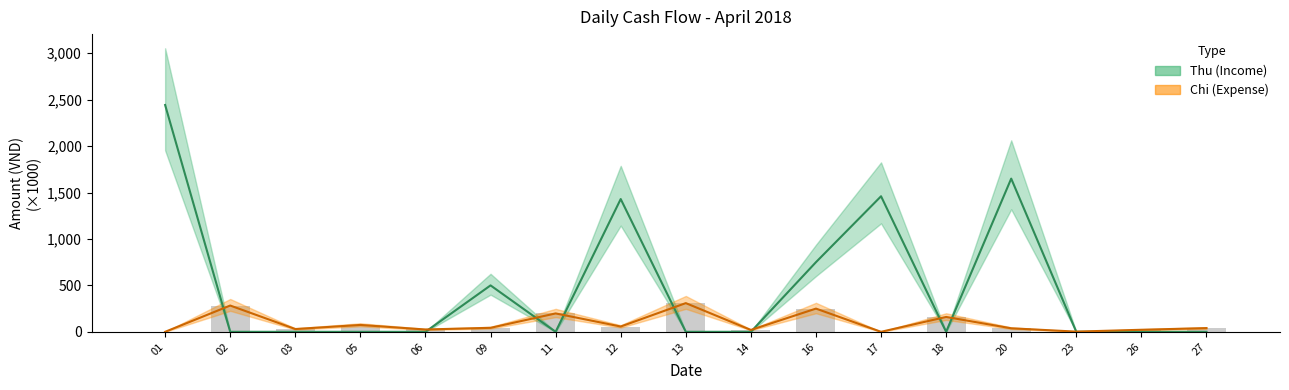

List the labels in order of Chi value, largest first.

13, 02, 16, 11, 18, 05, 12, 09, 27, 20, 03, 06, 26, 14, 23, 01, 17